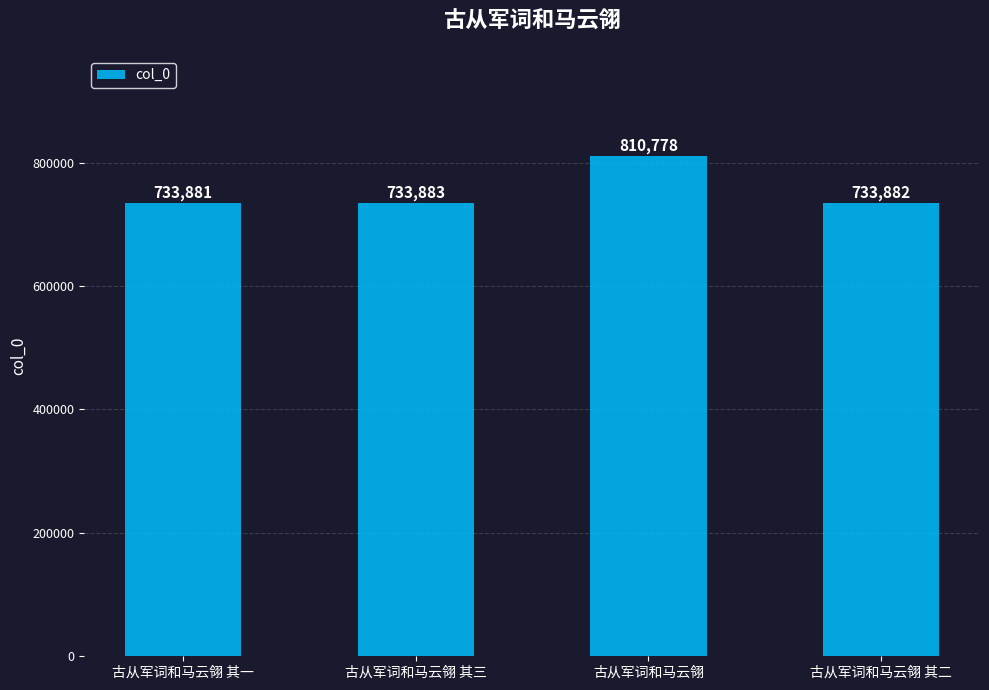

List the labels in order of value, smallest first.

古从军词和马云翎 其一, 古从军词和马云翎 其二, 古从军词和马云翎 其三, 古从军词和马云翎